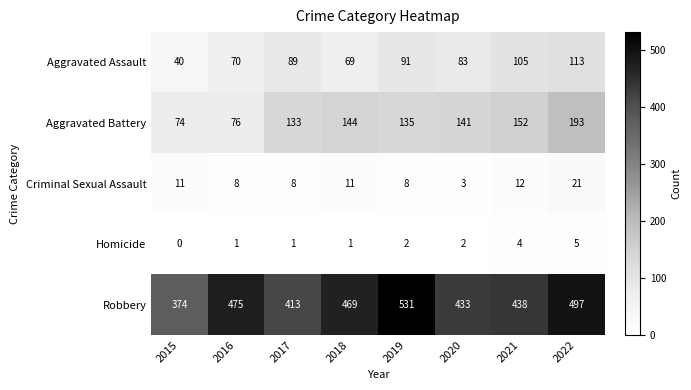

Rank the series at 2020 from highest to lowest value.

Robbery, Aggravated Battery, Aggravated Assault, Criminal Sexual Assault, Homicide